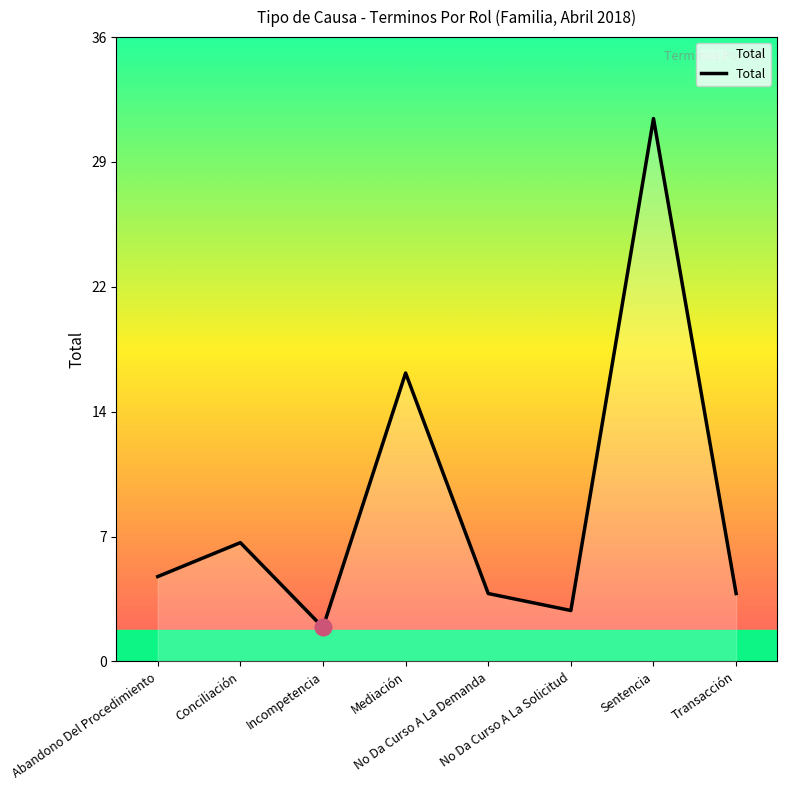

Count the number of values greater than 5.

3